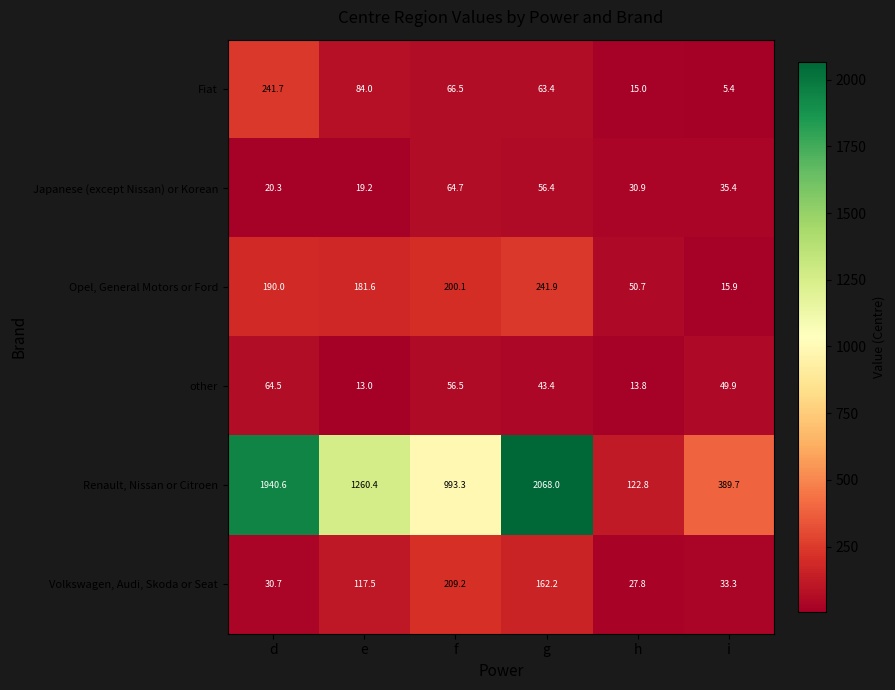

Where is Fiat nearest to the value 123?

e